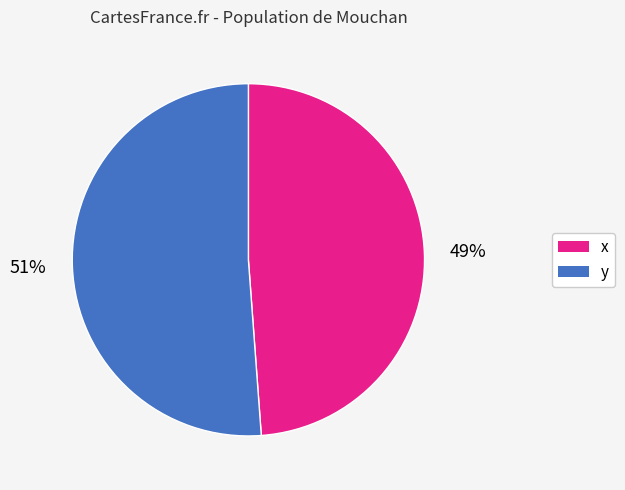

Which category has the biggest portion of the pie?

y